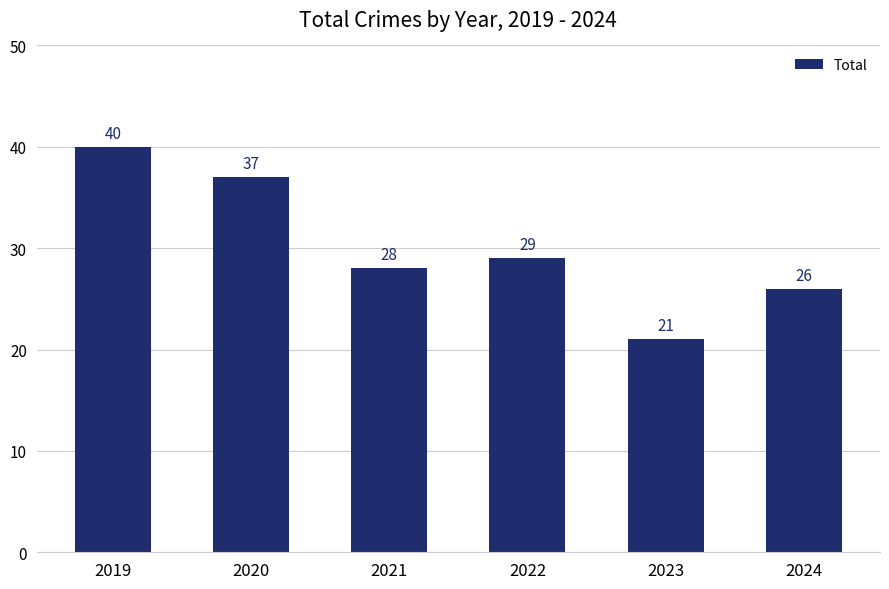

At which label is the value closest to 30?

2022